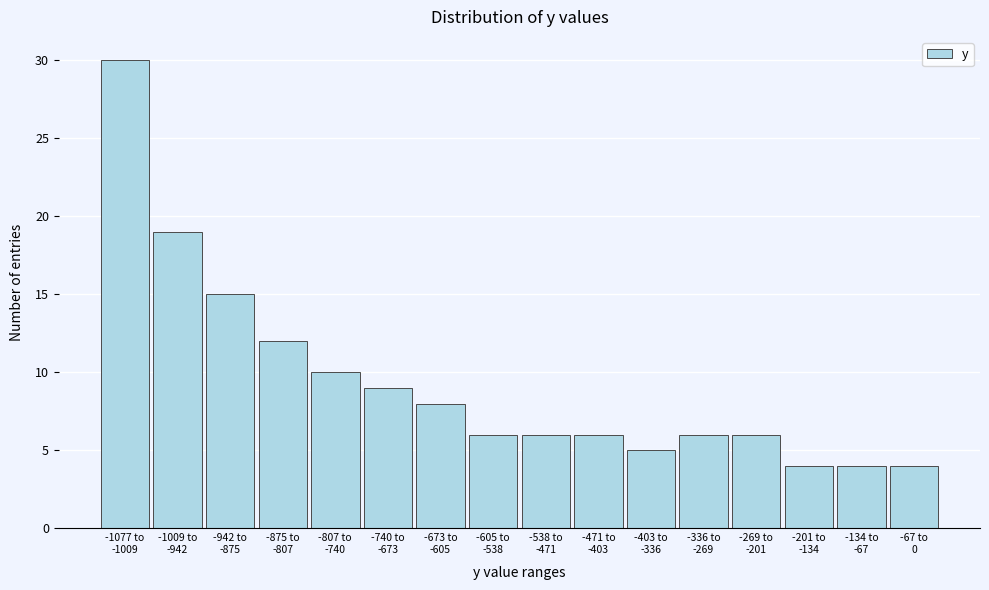

Reading left to right, what are all the values shown in this chart?

30	19	15	12	10	9	8	6	6	6	5	6	6	4	4	4